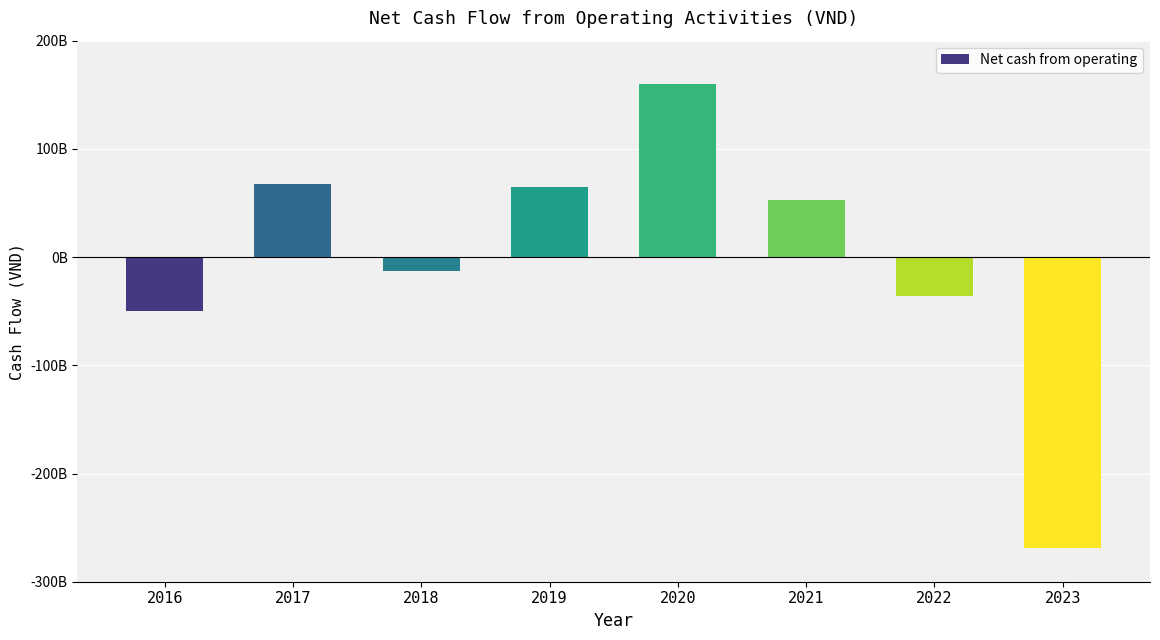

What value does the data have at 2016?

-49431200875